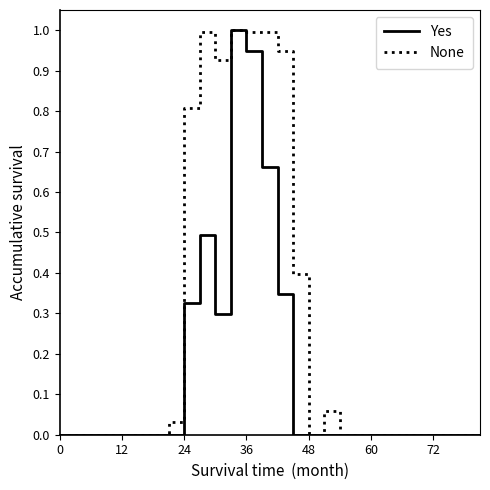

Which series has the largest total across all categories?

None